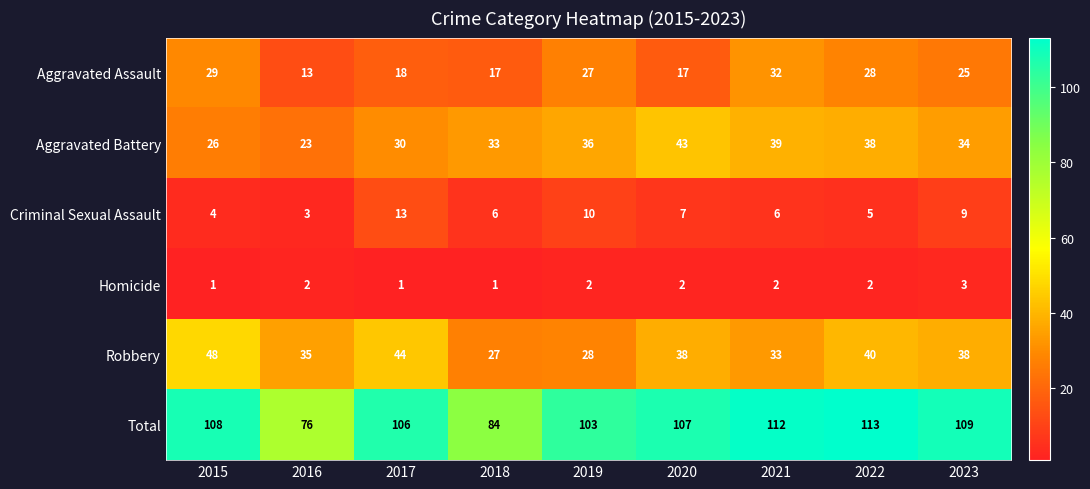

At which category is the sum across all series the highest?

2022